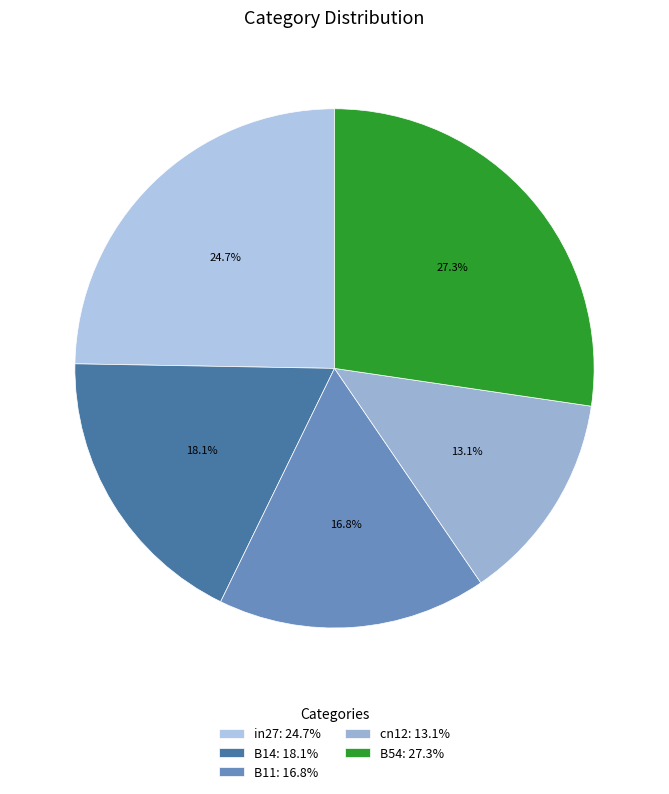

True or false: B54 accounts for 27% of the total.

True